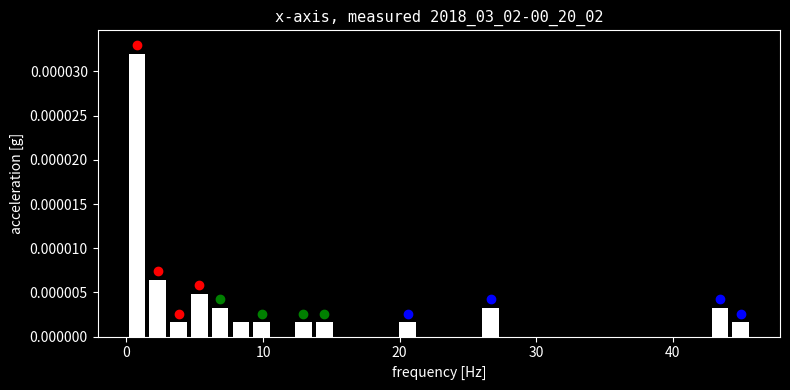

Read against the x-axis, roughly where is the centre of the tallest bar?

1